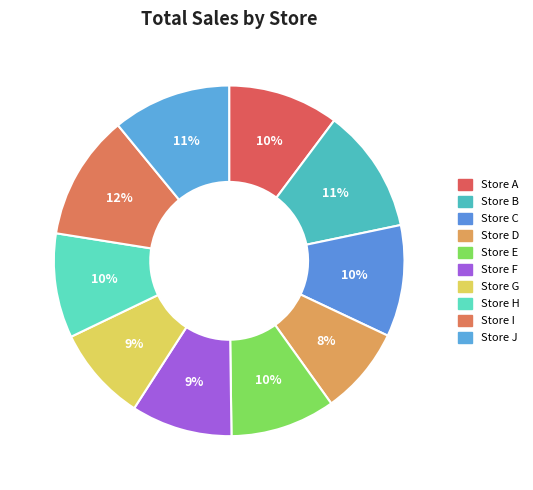

Does Store J represent more than half of the total?

No